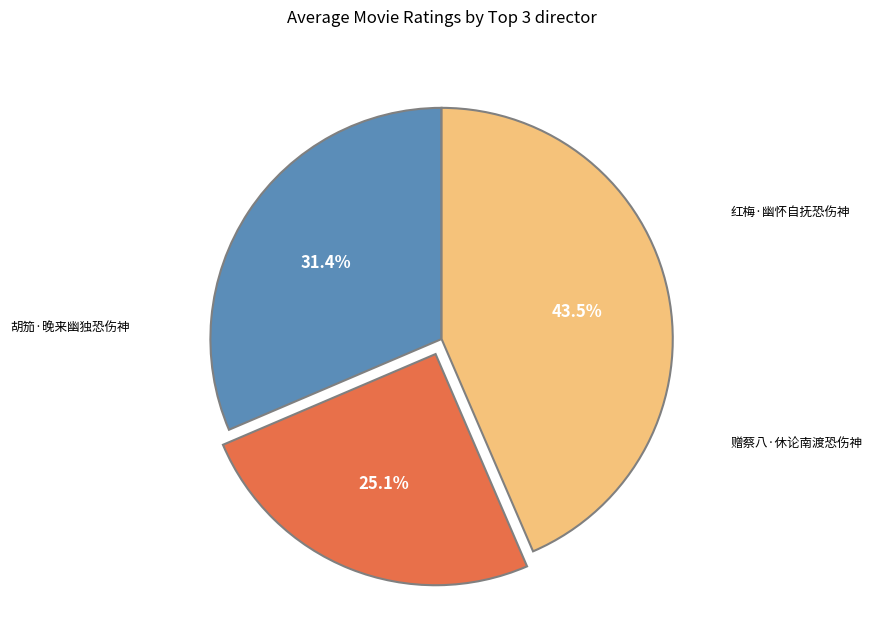

Is there a majority slice in this chart?

No